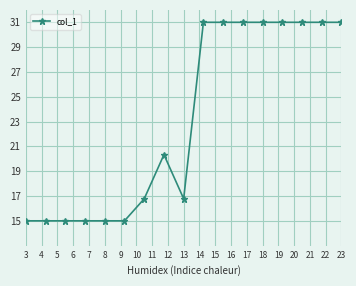

What is the smallest value displayed?

15.0